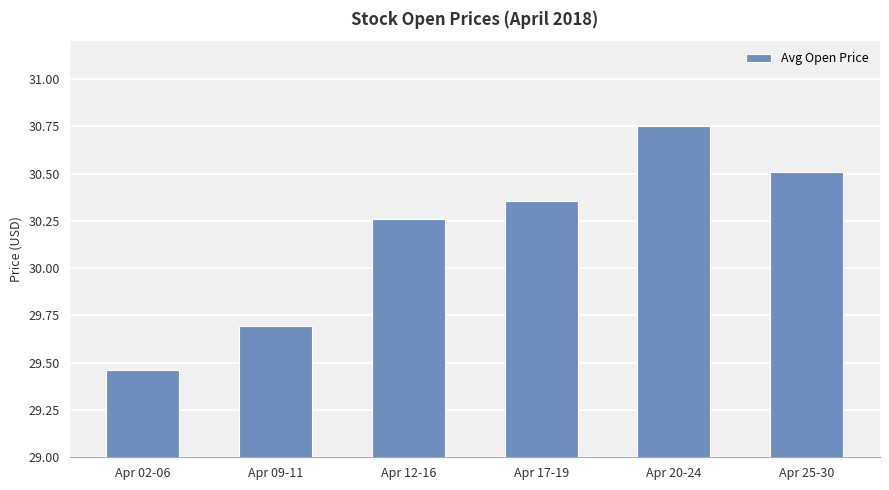

Where is the data nearest to the value 30?

Apr 12-16